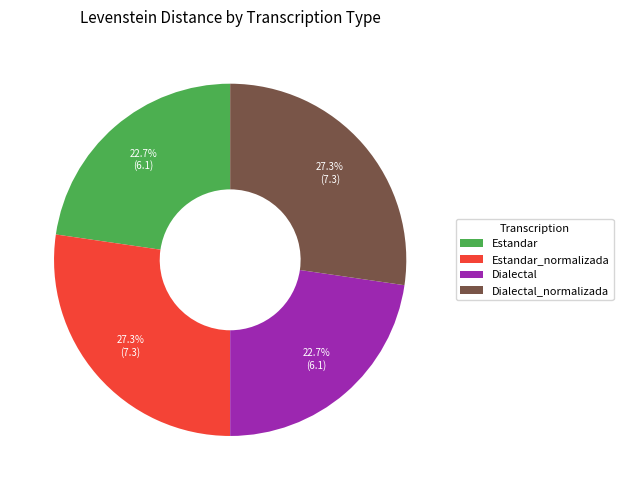

Approximately how many times larger is the value at Dialectal_normalizada compared to Estandar?

1.2